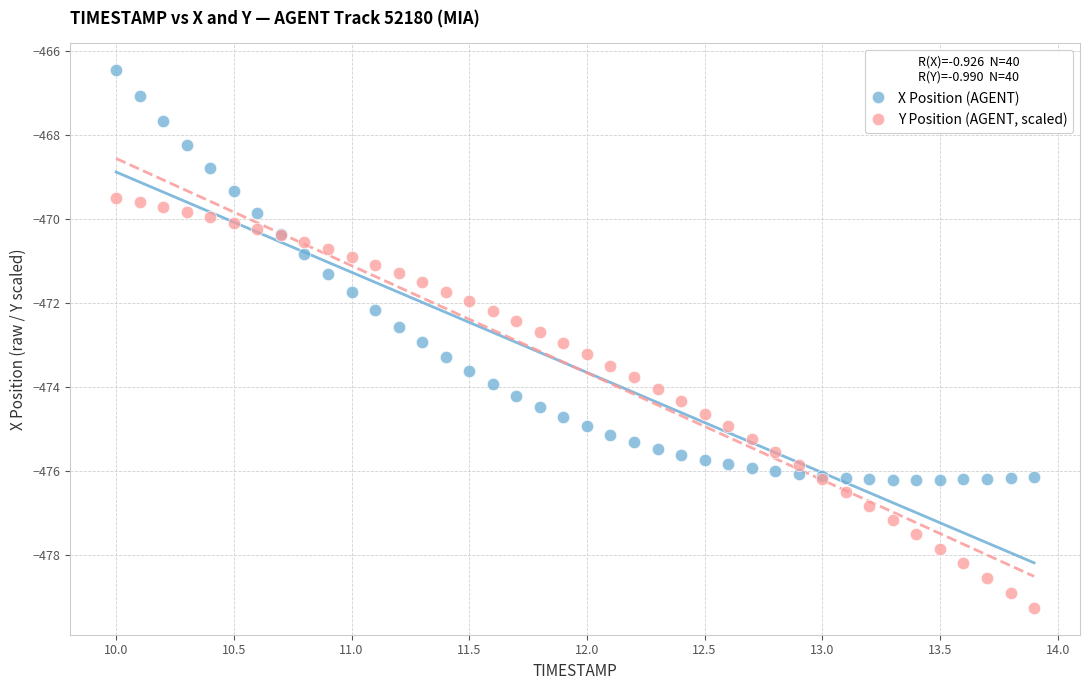

Which series contains the lowest Y value?

Y Position (AGENT, scaled)